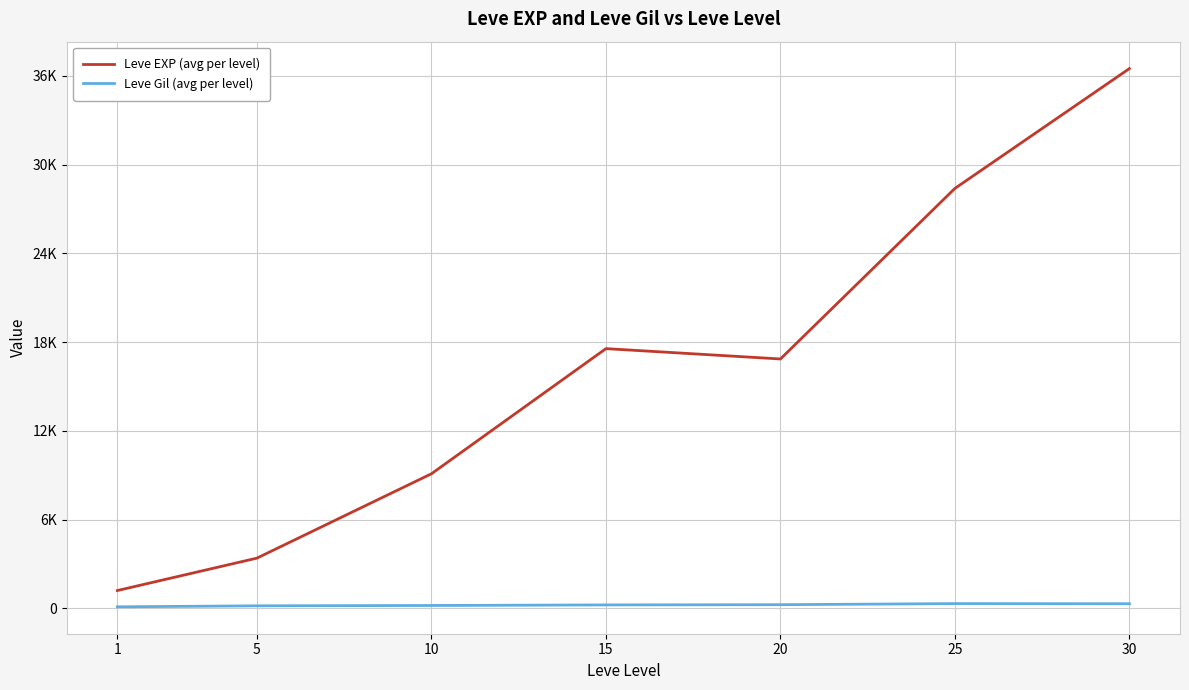

True or false: Leve EXP (avg per level) and Leve Gil (avg per level) intersect in this chart.

False